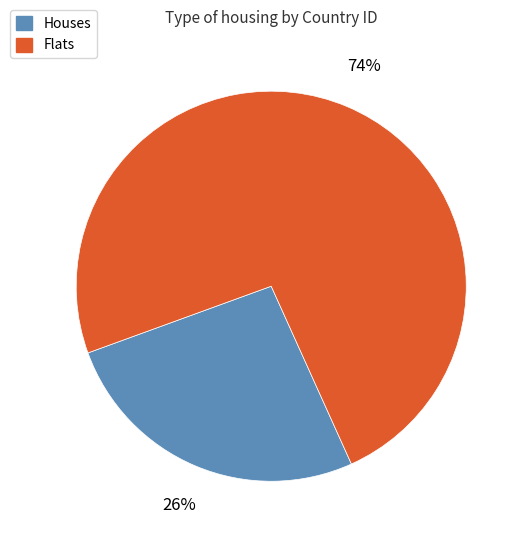

True or false: Houses accounts for 26% of the total.

True